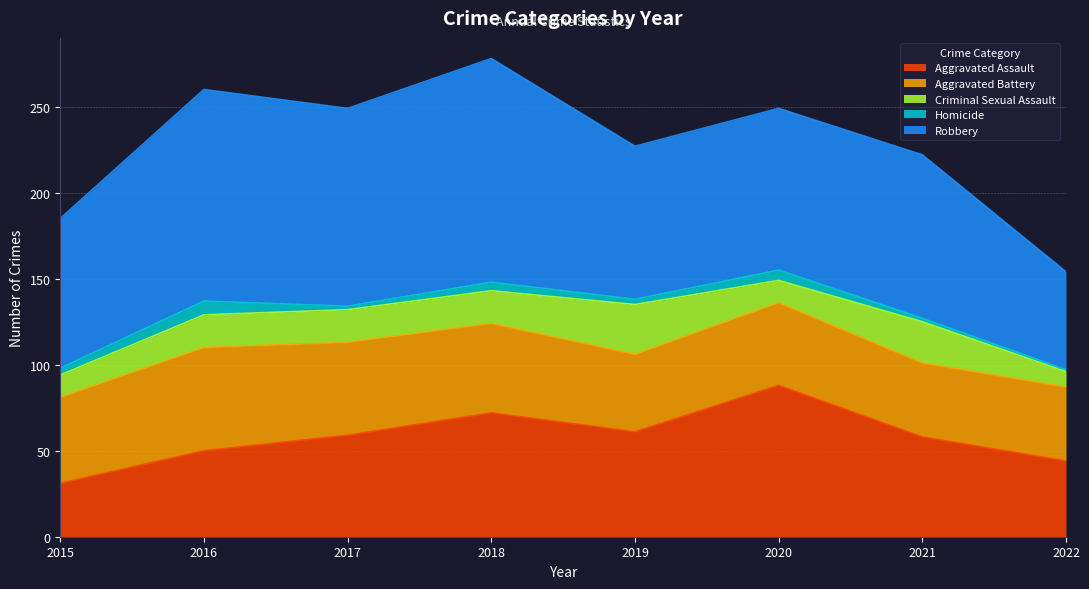

How many values in the Criminal Sexual Assault series exceed 19?

2